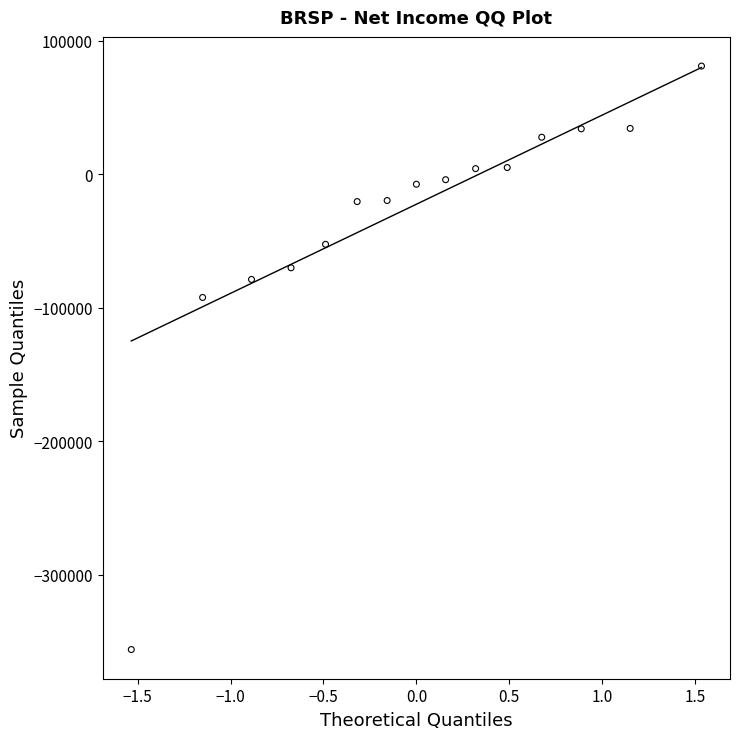

What is the range of Y values (max minus min)?

437000